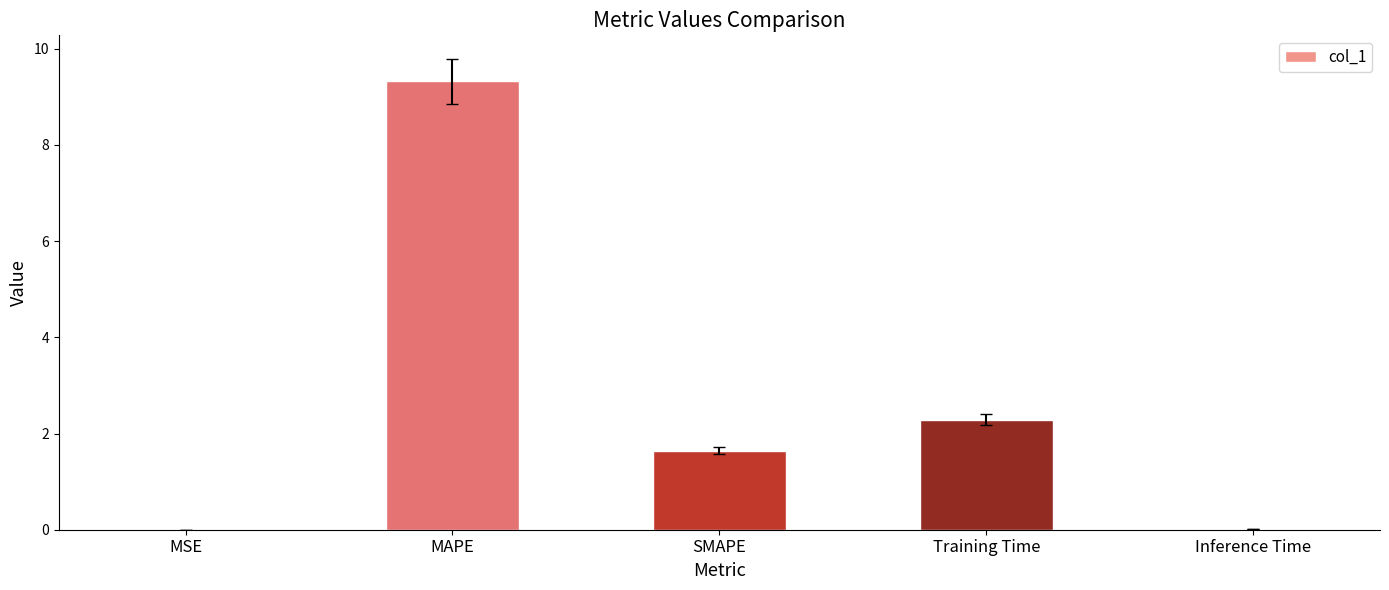

Which category has the highest value across all series?

MAPE